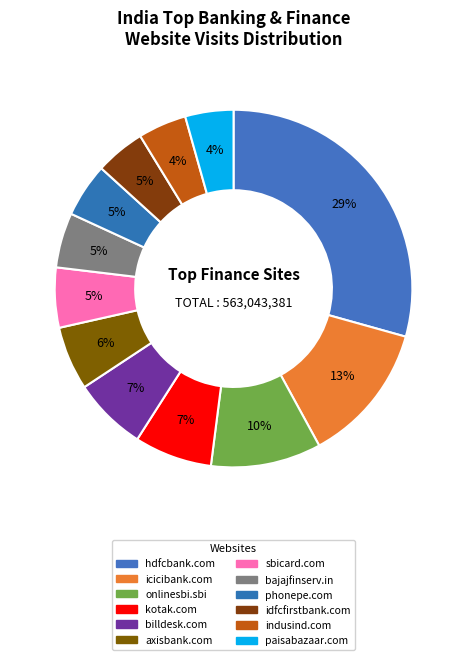

How many segments does this pie chart have?

12